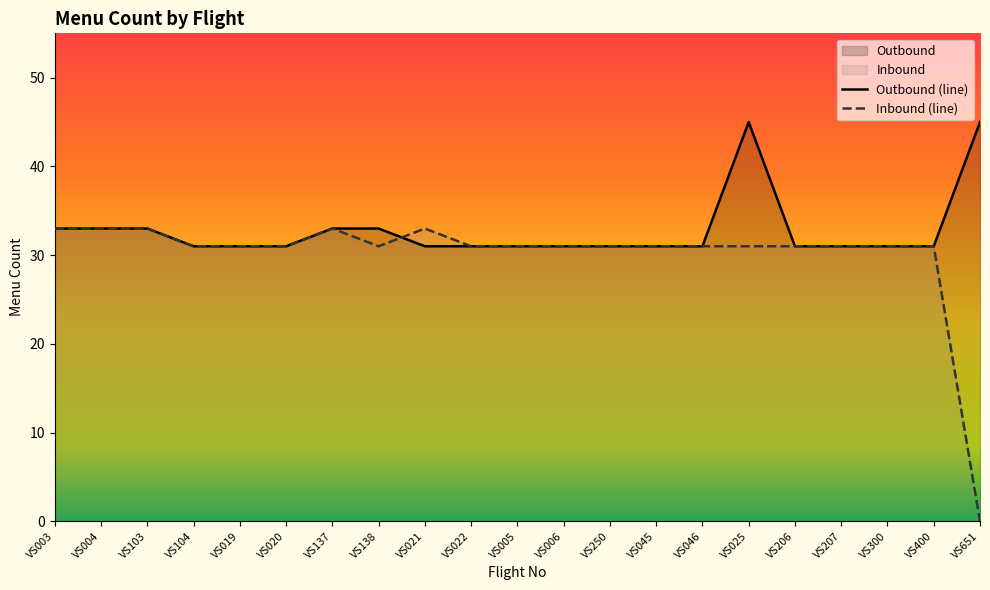

Is it true that Inbound (line) equals 33 at VS003?

True